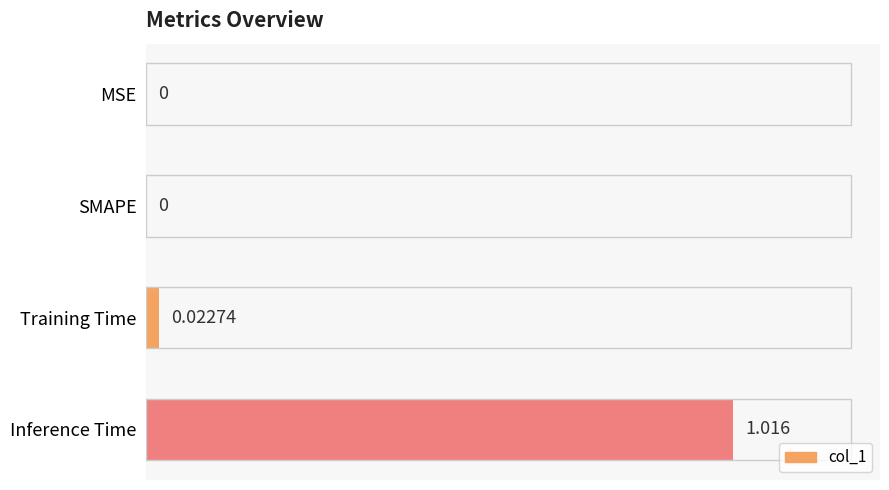

Which category has the highest value across all series?

Inference Time